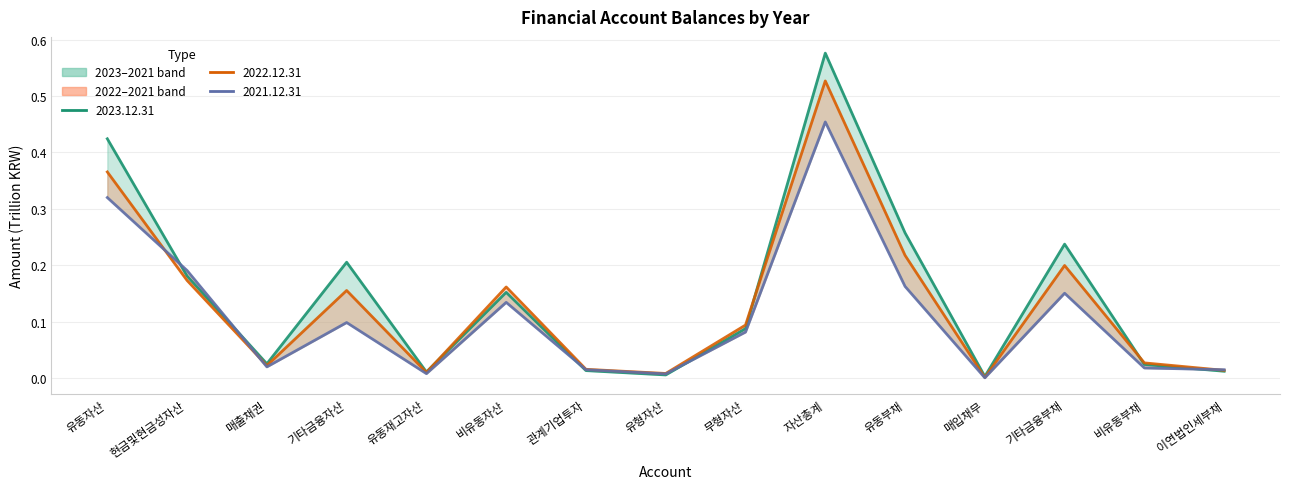

In 2023.12.31, how many points are higher than both neighbors (excluding endpoints)?

4